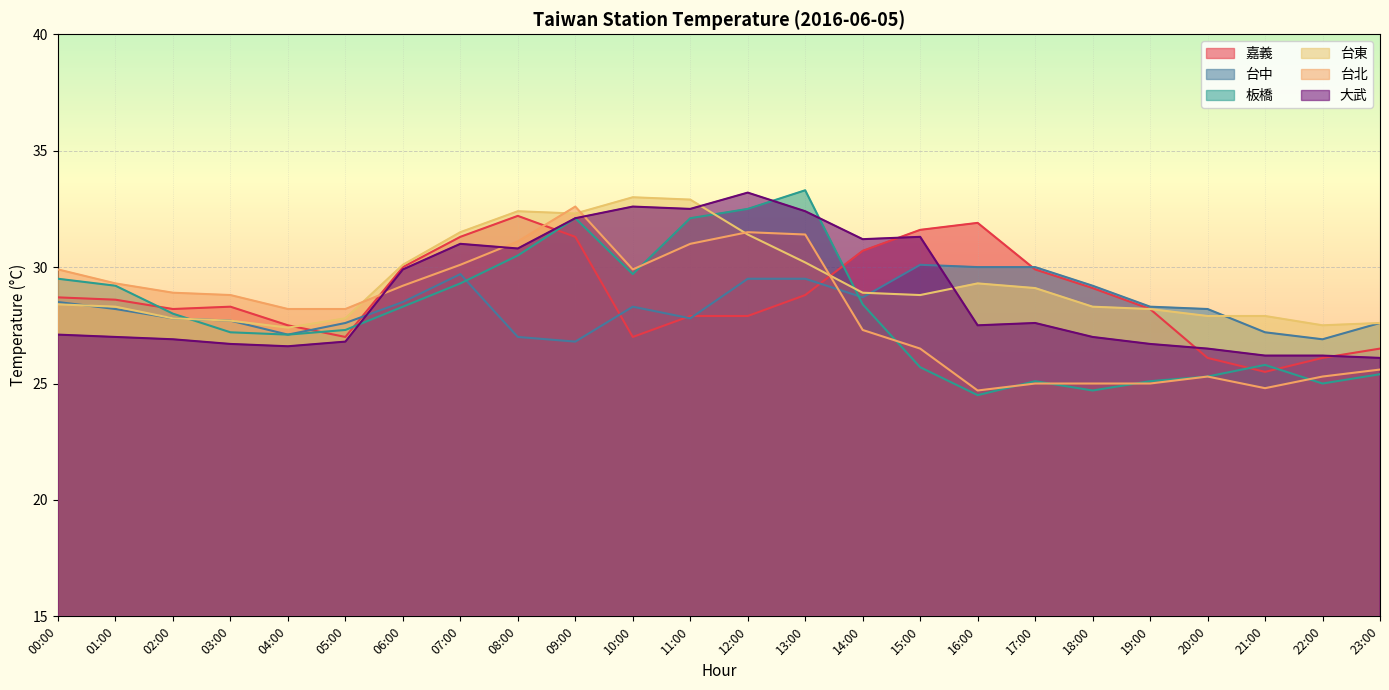

Read the 台中 value at 08:00.

27.0